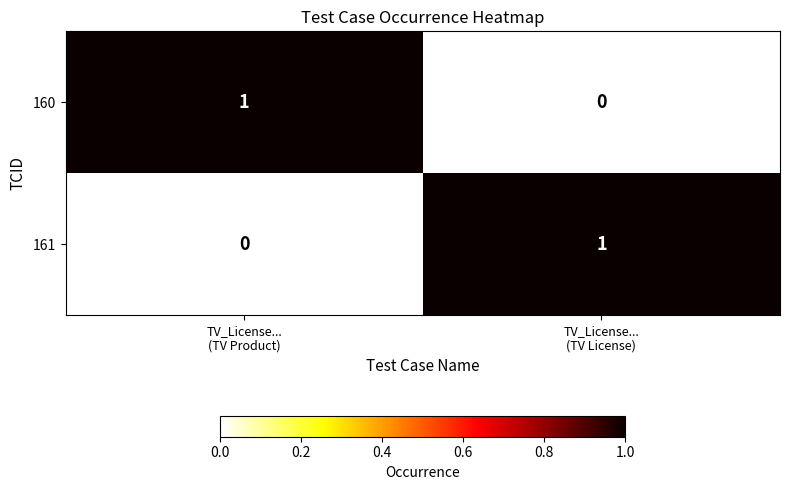

Reading right to left, extract all data points from this chart.

160: 0	1
161: 1	0